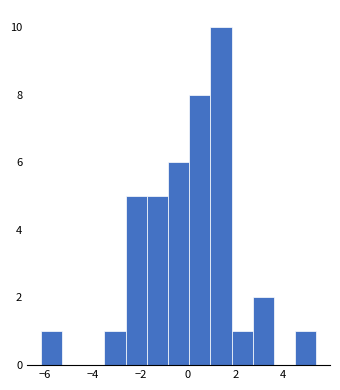

What is the height of the bar covering 0.0 to 1.0 on the x-axis? Neither the bar edges nor the heights are printed on the chart, so give them approximately, as read against the axes.

8